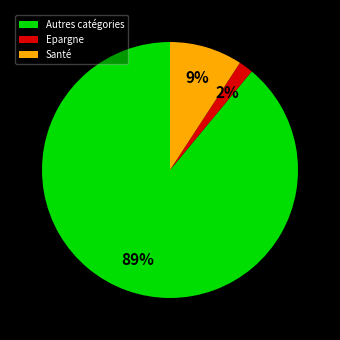

Count the number of slices in the pie.

3